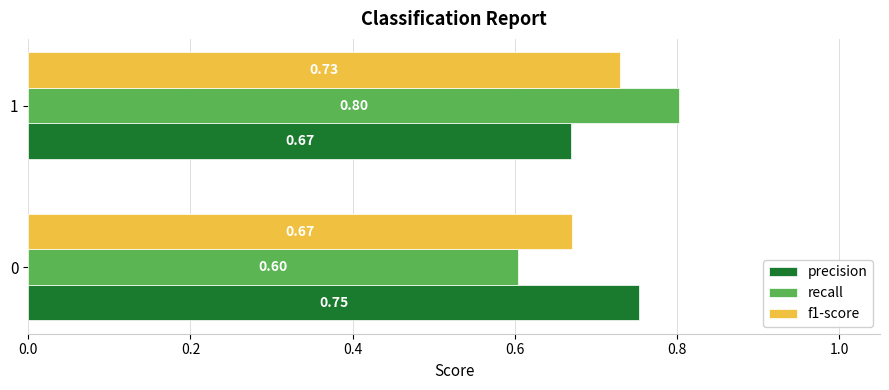

What is the sum of the recall values at 0 and 1?

1.4